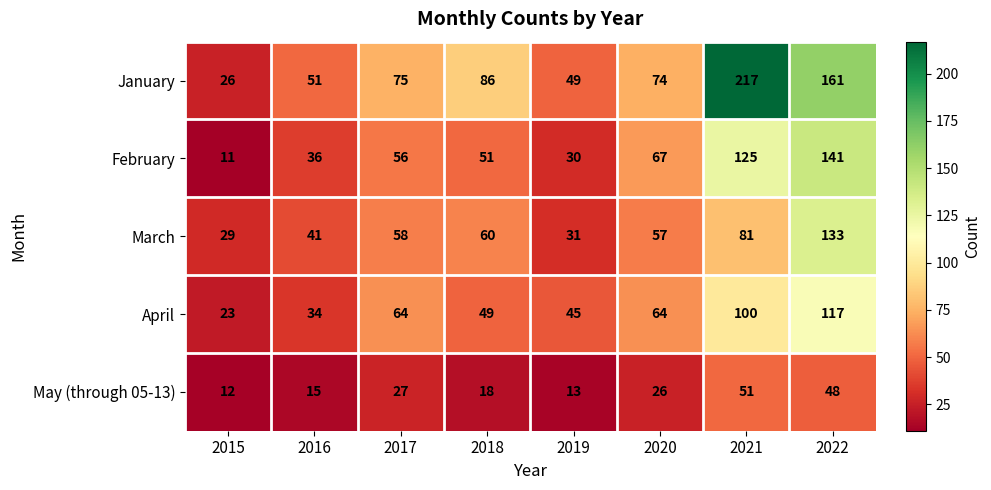

Which series has the widest spread of values?

January